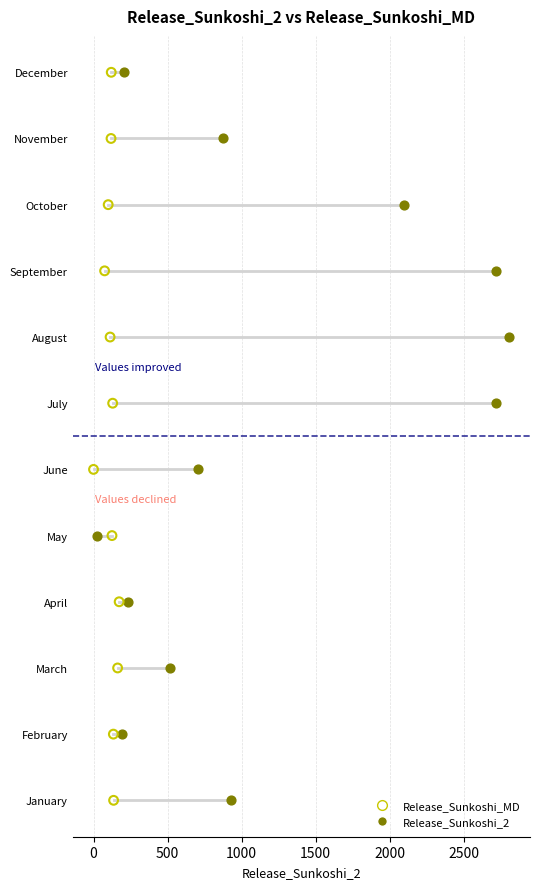

What are all the series names shown in the legend?

Release_Sunkoshi_MD, Release_Sunkoshi_2